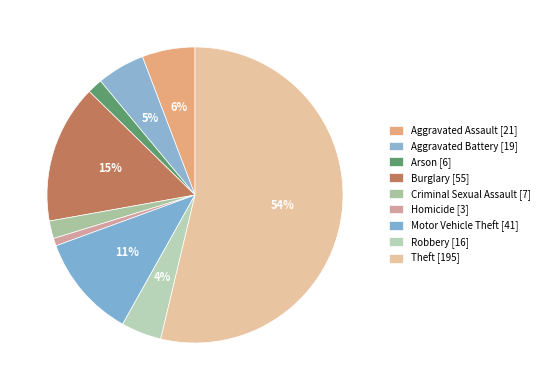

Count the number of slices in the pie.

9